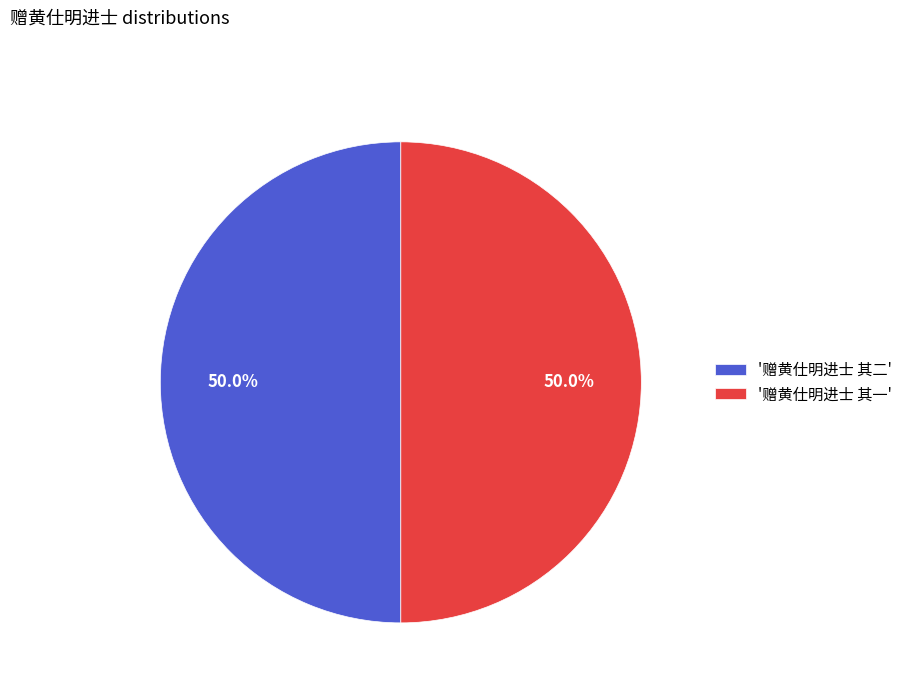

To the nearest percent, what is the average slice percentage?

50%